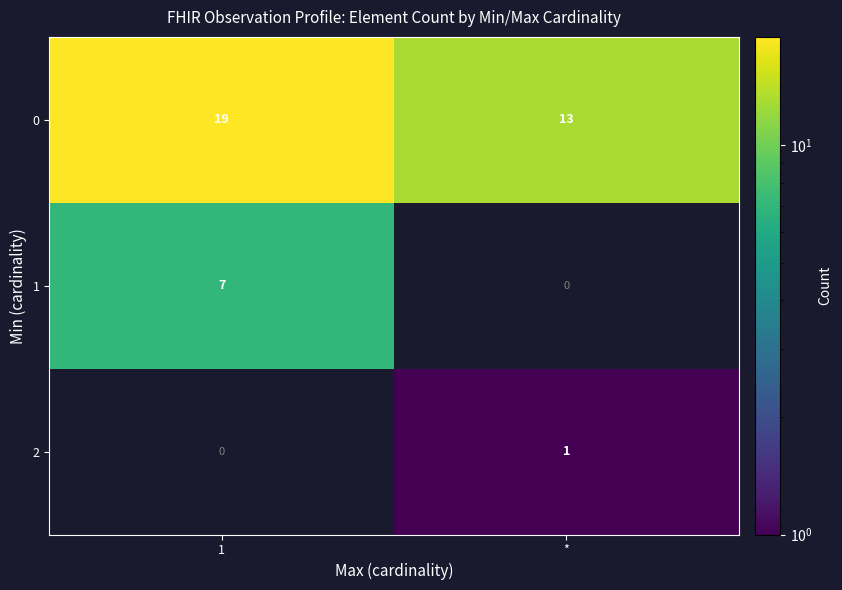

At how many categories does at least one series exceed 3?

2